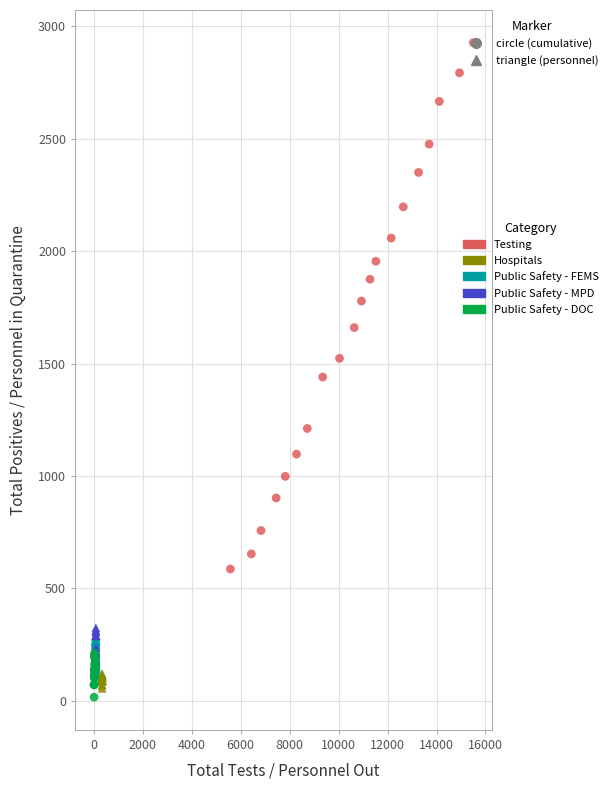

What are all the series names shown in the legend?

Testing, Hospitals, Public Safety - FEMS, Public Safety - MPD, Public Safety - DOC